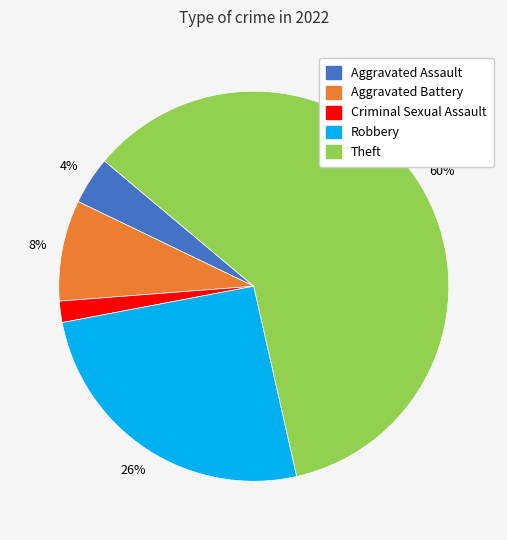

How many segments does this pie chart have?

5